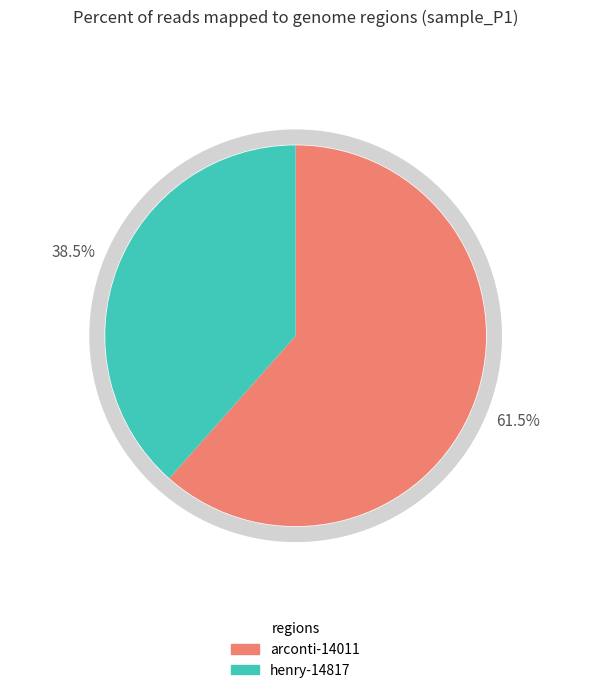

Combined, what portion of the pie is arconti-14011 and henry-14817?

100.0%